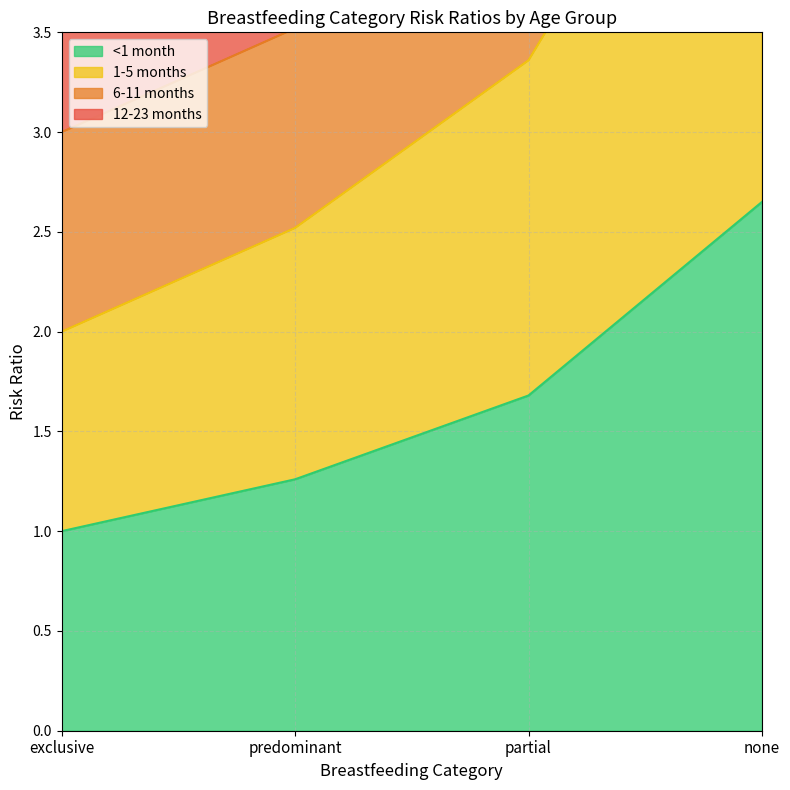

What is the maximum value shown in the chart?

5.3